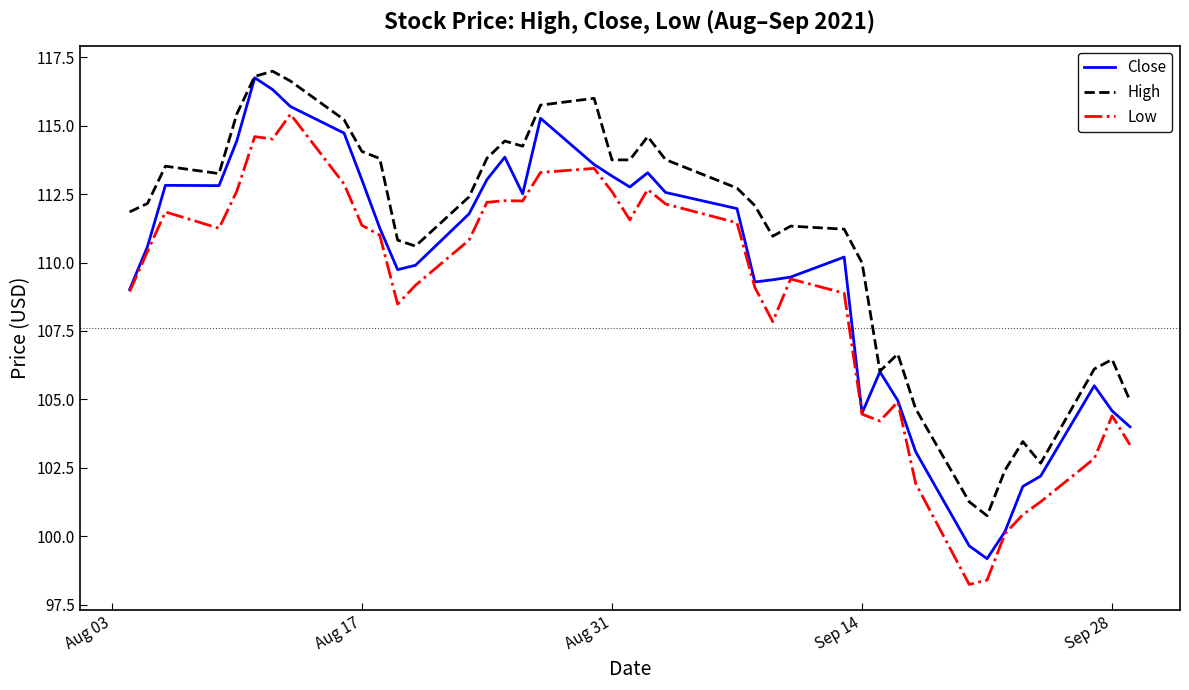

Which series has the widest spread of values?

Close